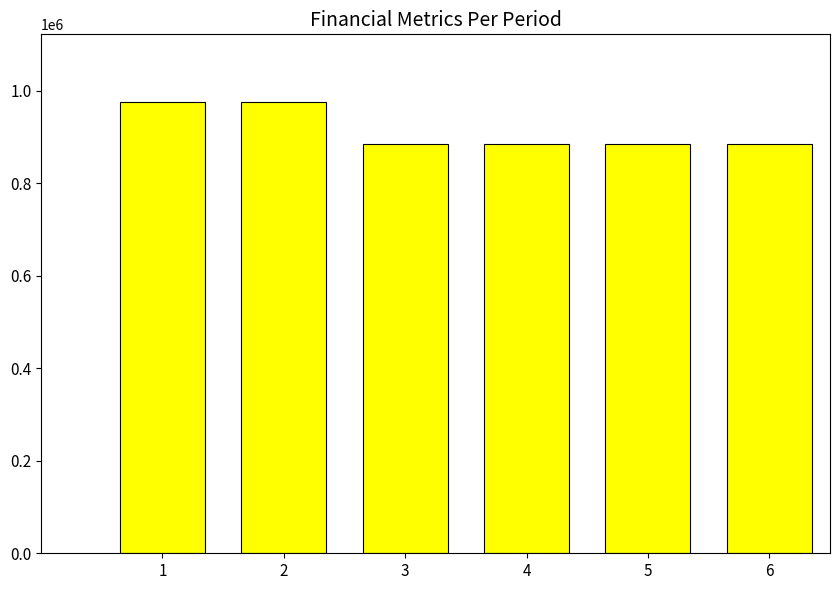

How many series are shown in this chart?

1